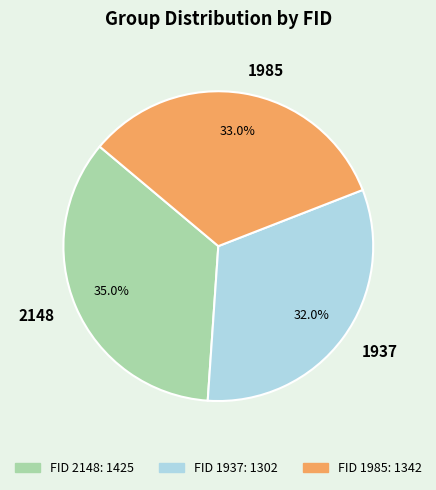

Which has a higher value, 2148 or 1937?

2148